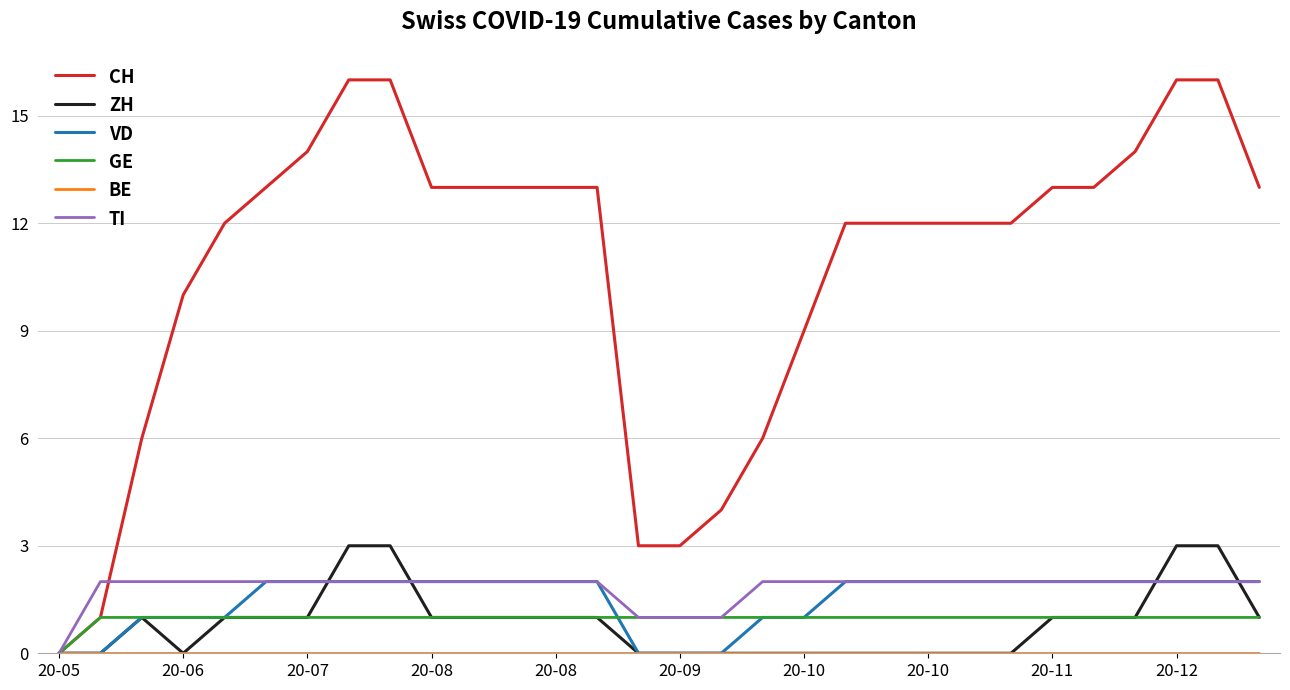

How many lines are shown in the chart?

6